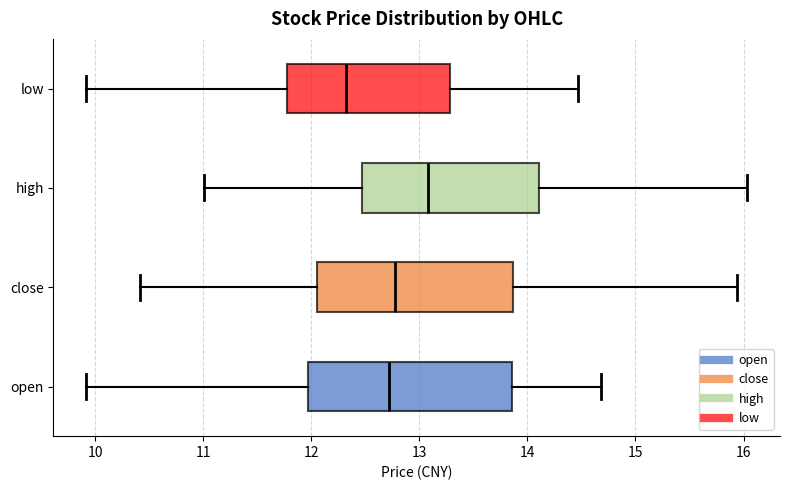

Reading bottom to top, transcribe this box plot: for each box, give where its median line is, the range the box spans, and where its two whiskers end, as read against the x-axis. The values are not printed on the chart, so give them approximately, as read against the axis.

open: median 12.7, box 12.0 to 13.9, whiskers 9.9 to 14.7
close: median 12.8, box 12.1 to 13.9, whiskers 10.4 to 15.9
high: median 13.1, box 12.5 to 14.1, whiskers 11.0 to 16.0
low: median 12.3, box 11.8 to 13.3, whiskers 9.9 to 14.5